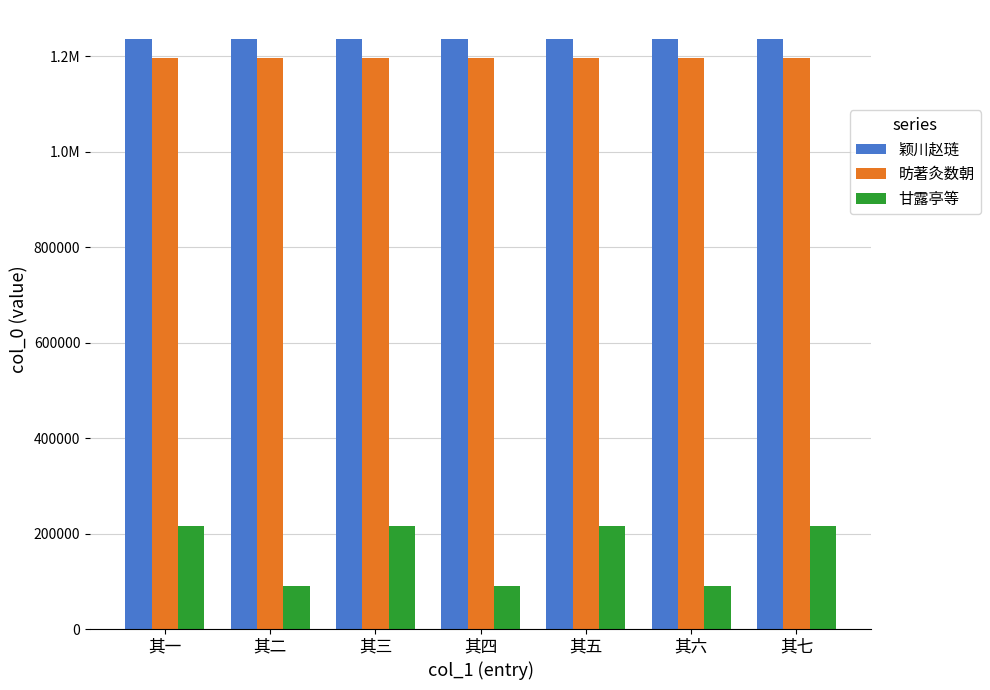

Reading left to right, list all the values displayed in this chart.

颖川赵琏: 1234757	1234757	1234757	1234757	1234757	1234757	1234757
昉著灸数朝: 1196283	1196247	1196250	1196248	1196284	1196249	1196251
甘露亭等: 216588	89209	216588	89209	216588	89209	216588